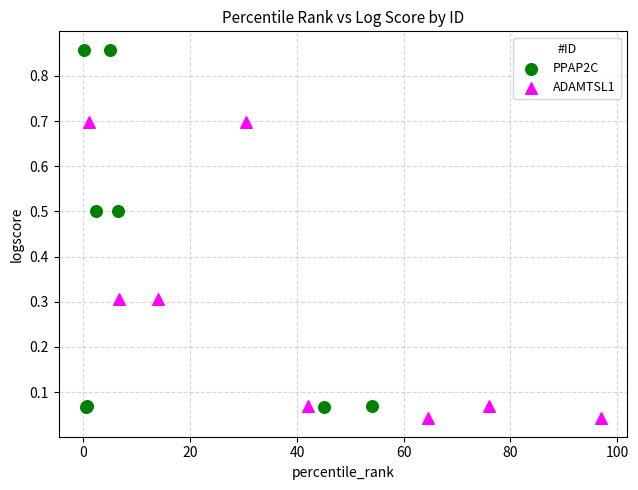

Which series has the widest spread of Y values?

PPAP2C